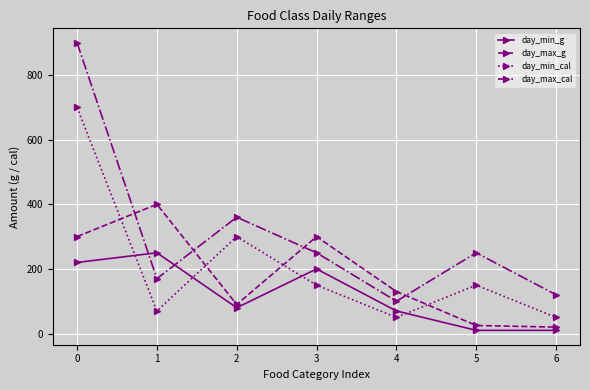

What is the difference between the highest and lowest values at 0?

680